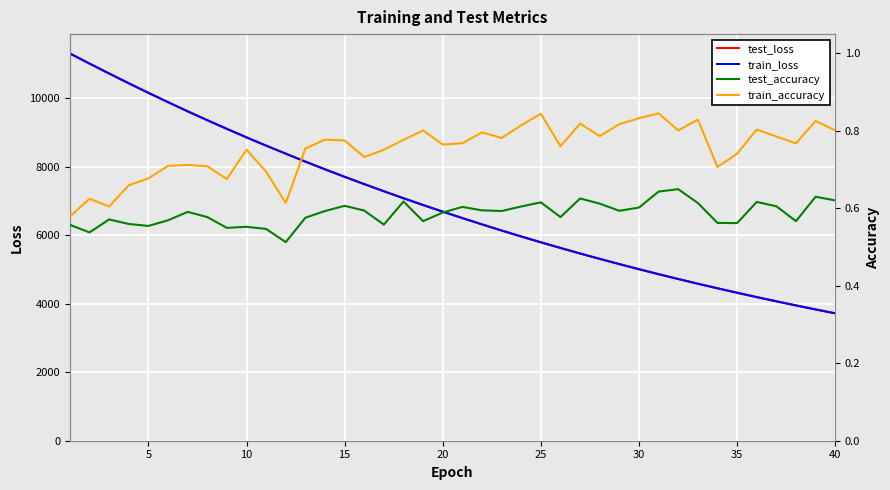

Reading right to left, list all the values displayed in this chart.

test_loss: 3720.7	3834.1	3951.1	4071.1	4194.4	4321.7	4452.0	4585.1	4722.7	4863.7	5008.8	5157.8	5310.8	5467.6	5629.4	5794.3	5964.4	6138.9	6318.2	6501.8	6690.5	6883.7	7081.9	7285.6	7494.0	7707.1	7926.4	8150.6	8383.7	8617.2	8858.6	9107.7	9360.2	9620.7	9887.8	10159.6	10438.4	10723.3	11013.3	11307.9
train_loss: 3719.8	3833.3	3950.3	4070.2	4193.4	4320.5	4450.8	4584.0	4721.7	4862.6	5007.6	5156.6	5309.7	5466.5	5628.1	5793.2	5963.2	6137.8	6316.8	6500.5	6689.1	6882.2	7080.5	7284.0	7492.7	7705.8	7924.9	8149.3	8381.5	8615.8	8856.9	9105.8	9358.9	9619.1	9885.5	10158.0	10436.8	10722.1	11011.7	11307.0
test_accuracy: 0.6	0.6	0.6	0.6	0.6	0.6	0.6	0.6	0.6	0.6	0.6	0.6	0.6	0.6	0.6	0.6	0.6	0.6	0.6	0.6	0.6	0.6	0.6	0.6	0.6	0.6	0.6	0.6	0.5	0.5	0.6	0.5	0.6	0.6	0.6	0.6	0.6	0.6	0.5	0.6
train_accuracy: 0.8	0.8	0.8	0.8	0.8	0.7	0.7	0.8	0.8	0.8	0.8	0.8	0.8	0.8	0.8	0.8	0.8	0.8	0.8	0.8	0.8	0.8	0.8	0.8	0.7	0.8	0.8	0.8	0.6	0.7	0.8	0.7	0.7	0.7	0.7	0.7	0.7	0.6	0.6	0.6